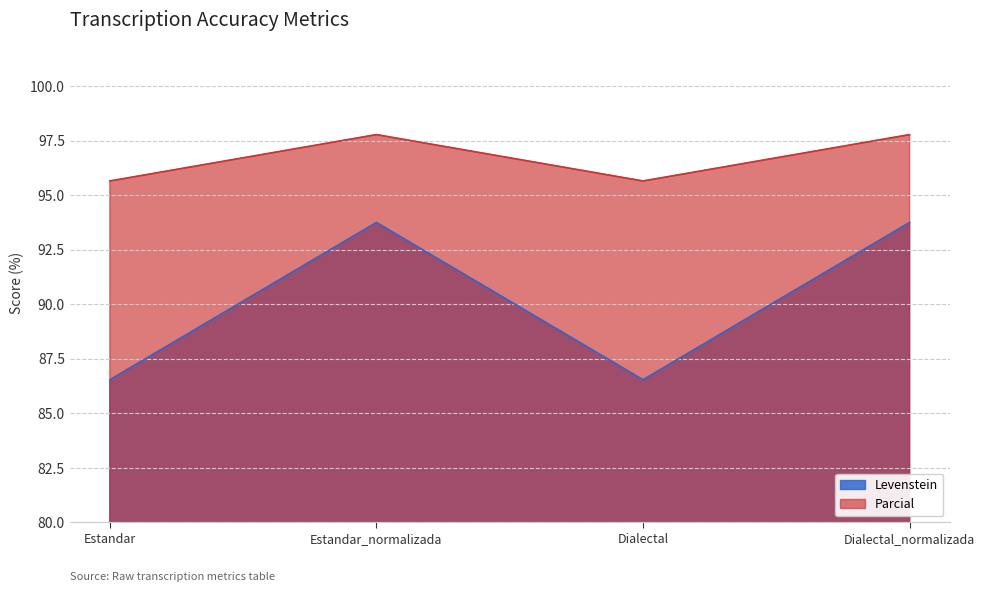

At which category does the chart reach its peak across all series?

Estandar_normalizada